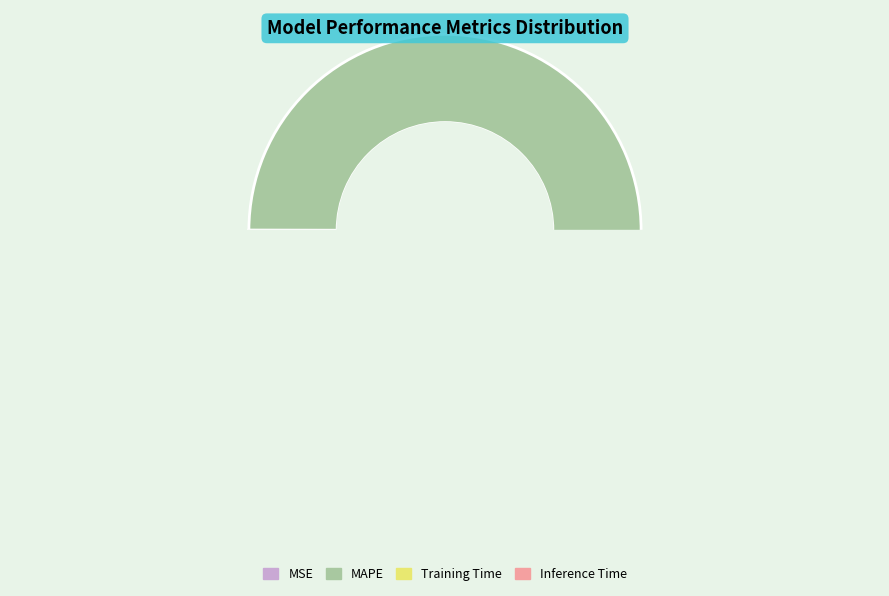

Which category accounts for the majority?

MAPE